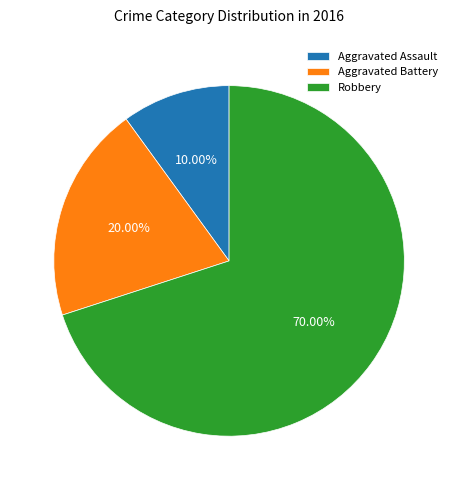

Which slice is the smallest?

Aggravated Assault